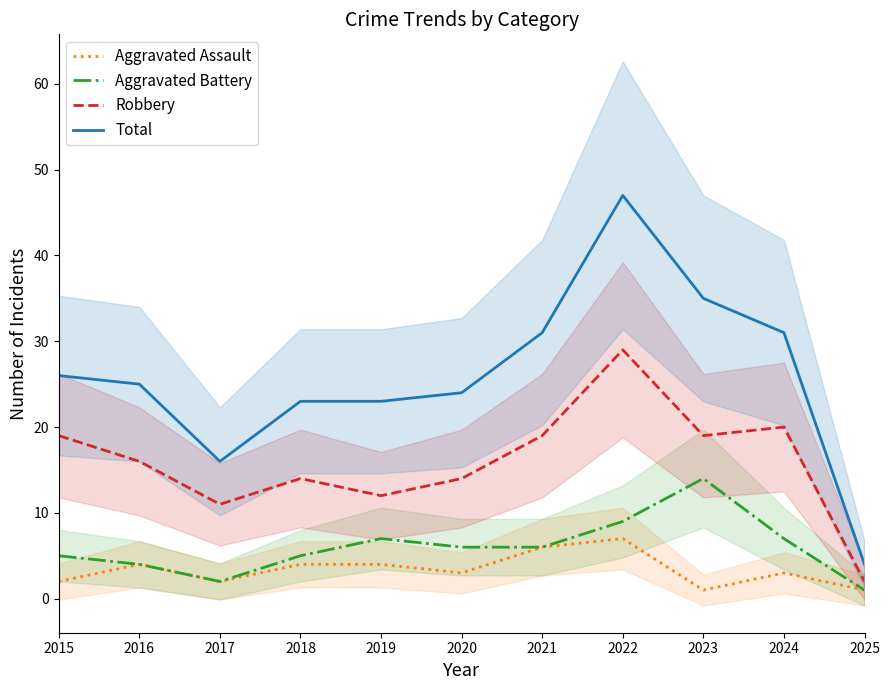

List the series in order of their peak value, highest first.

Total, Robbery, Aggravated Battery, Aggravated Assault